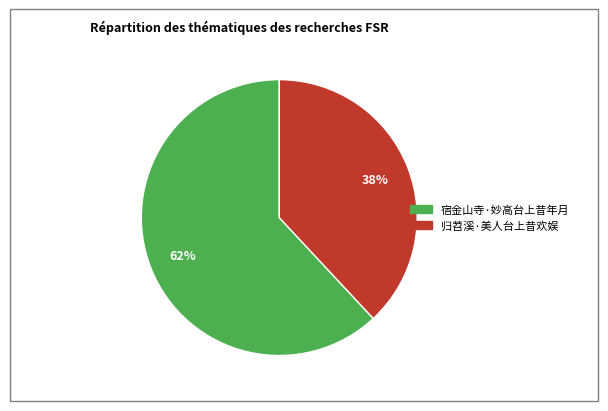

To the nearest percent, what is the difference between the 归苕溪·美人台上昔欢娱 and 宿金山寺·妙高台上昔年月 slice percentages?

24%